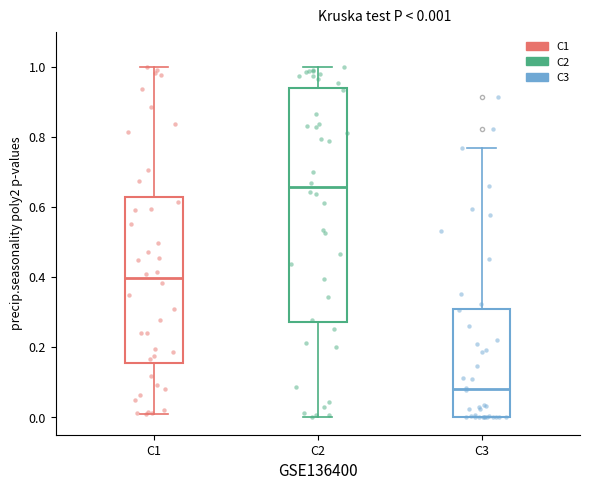

Which box has the highest median line?

C2